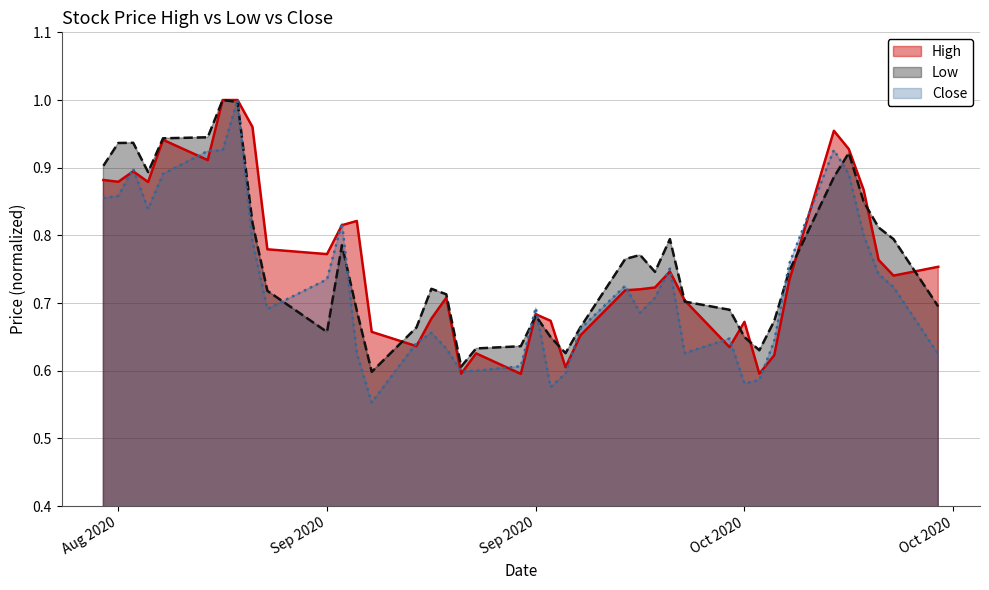

What is the difference between the second highest and second lowest values in the High series?

0.4